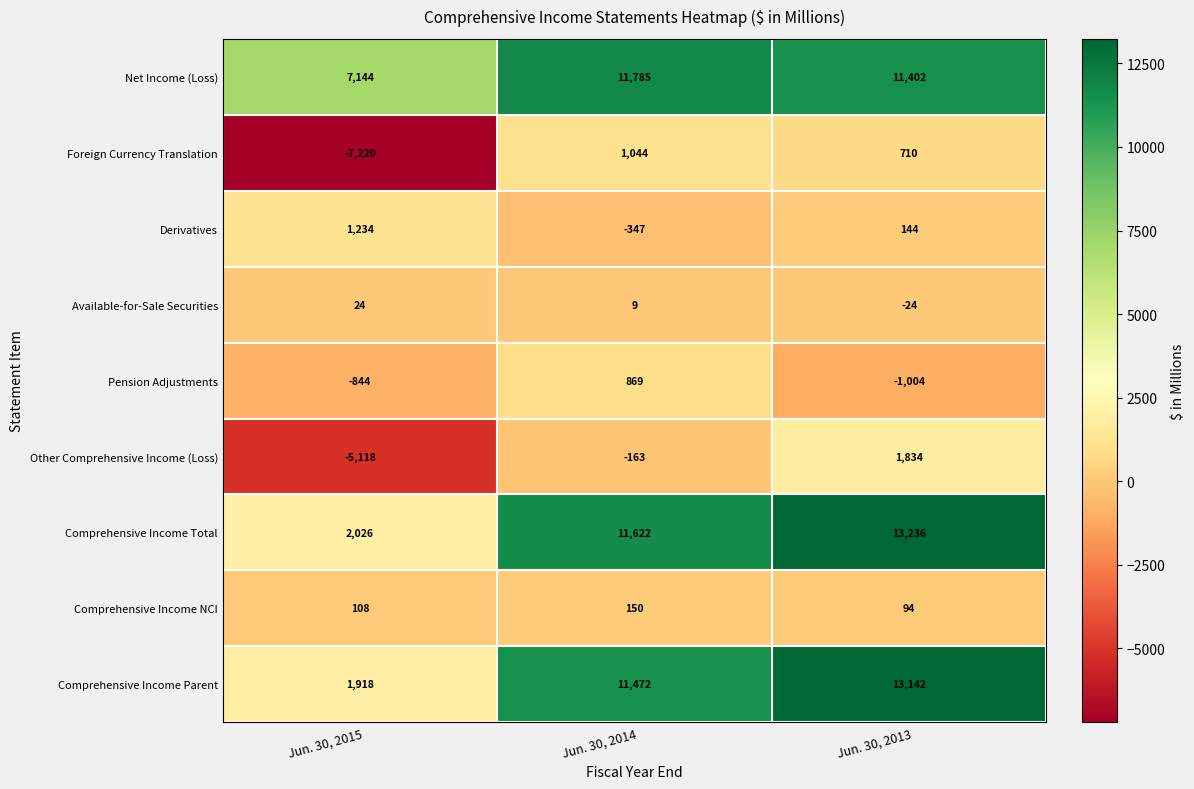

Which series has the widest spread of values?

Comprehensive Income Parent